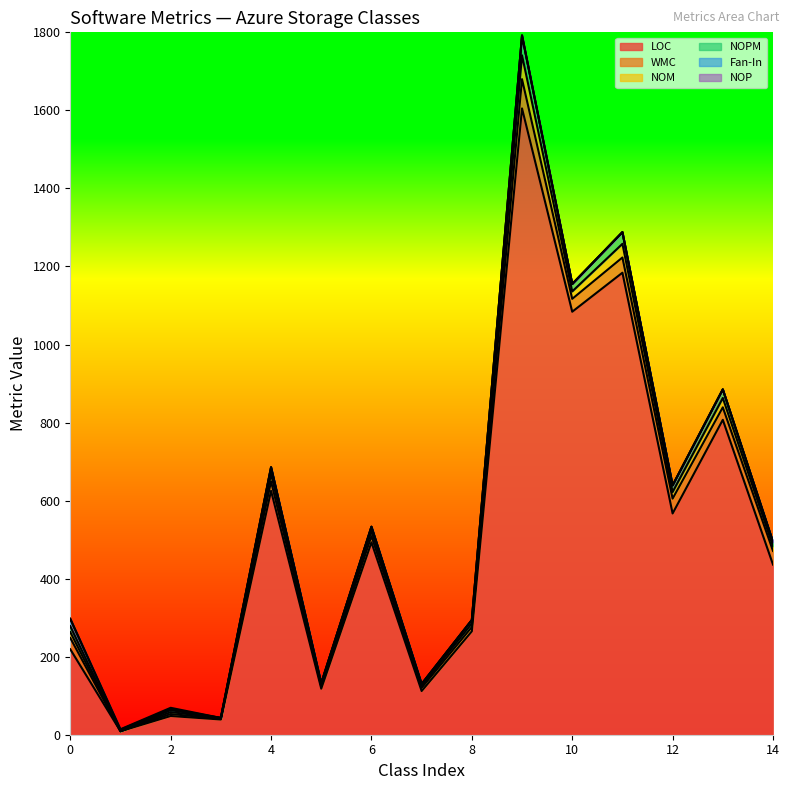

How many lines are shown in the chart?

6